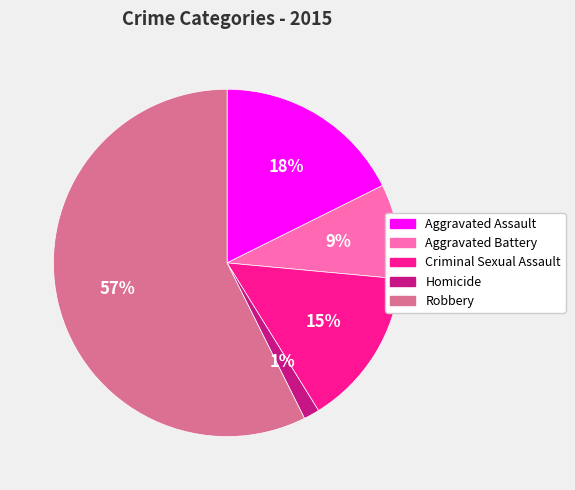

Rank the categories by value from highest to lowest.

Robbery, Aggravated Assault, Criminal Sexual Assault, Aggravated Battery, Homicide